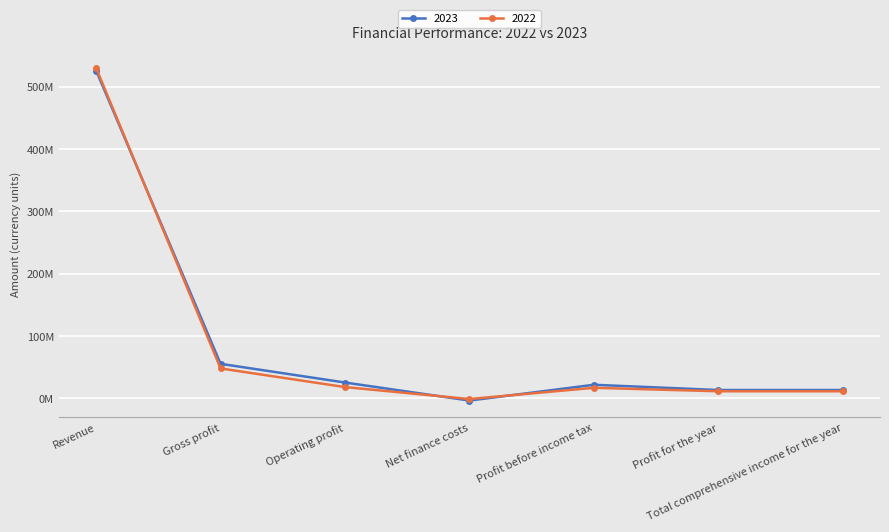

How many series are shown in this chart?

2